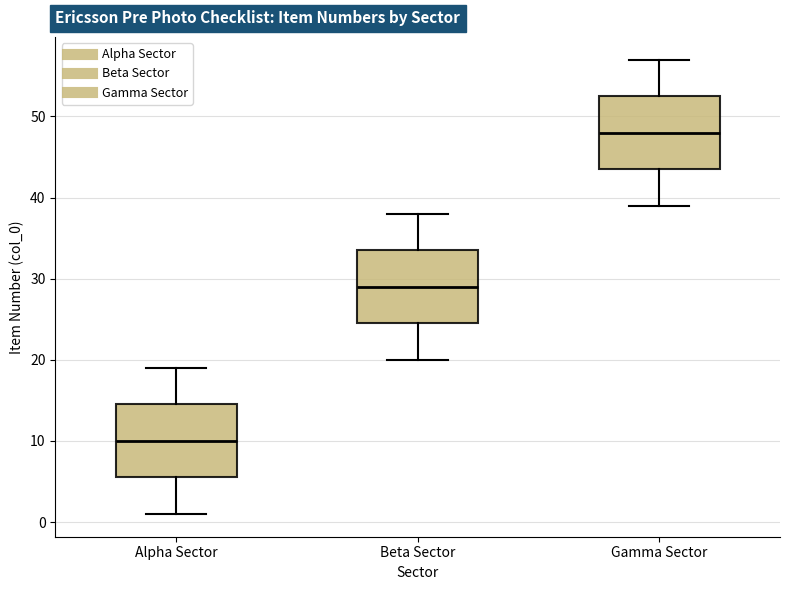

Where is the upper edge of the box for Gamma Sector on the y-axis? The values are not printed on the chart, so give them approximately, as read against the axis.

53